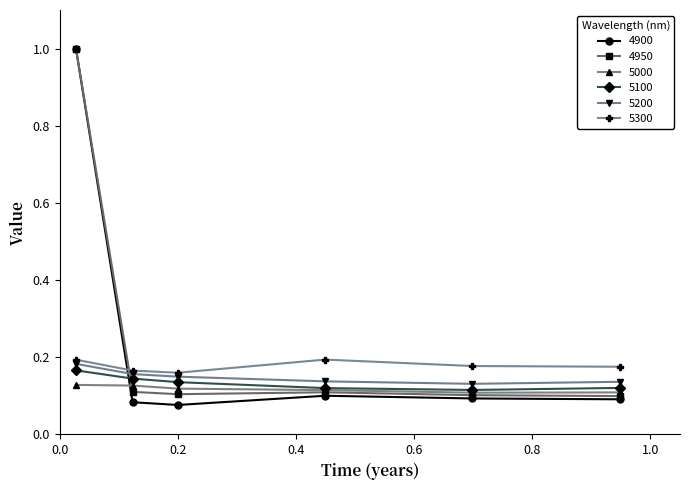

What is the sum of all 4950 values?

1.5